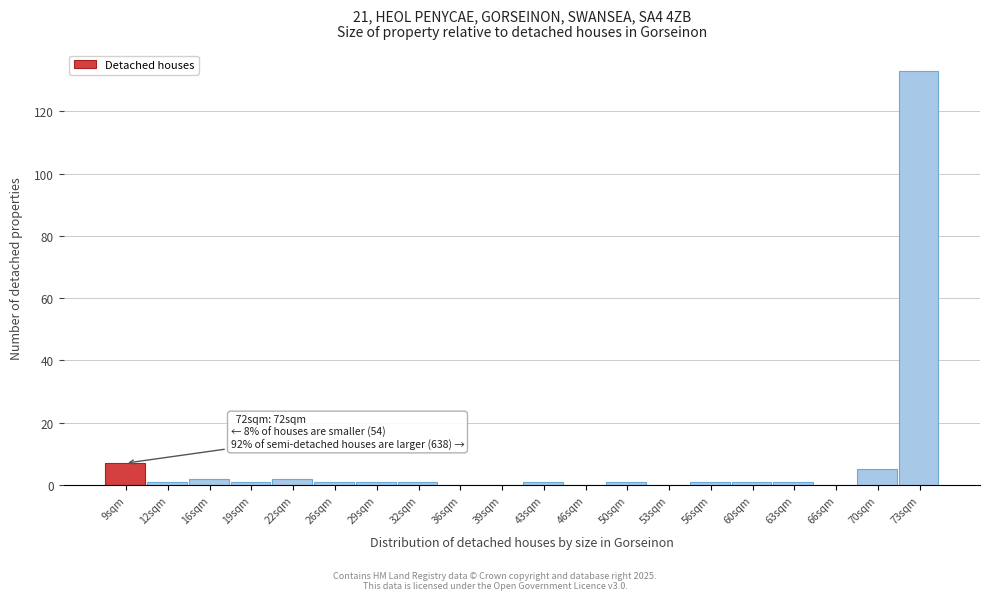

Which range on the x-axis has the tallest bar?

71.6 to 75.0